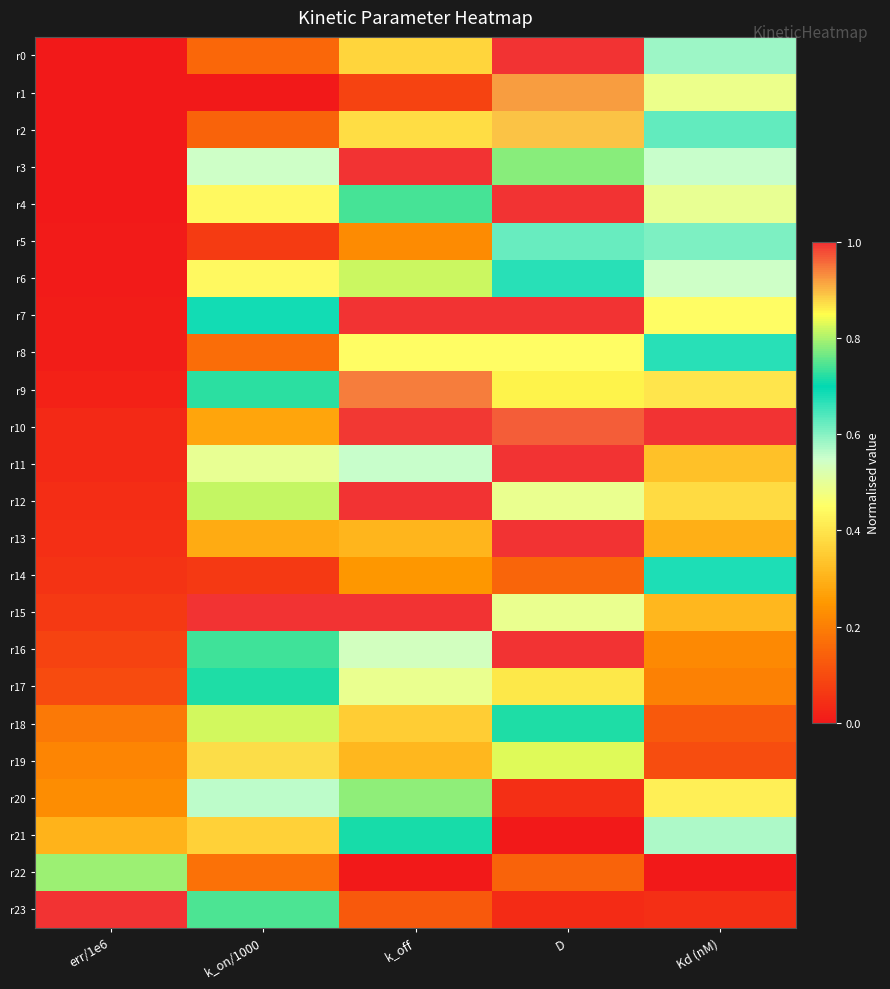

What is the difference between the highest and lowest values at Kd (nM)?

1.0